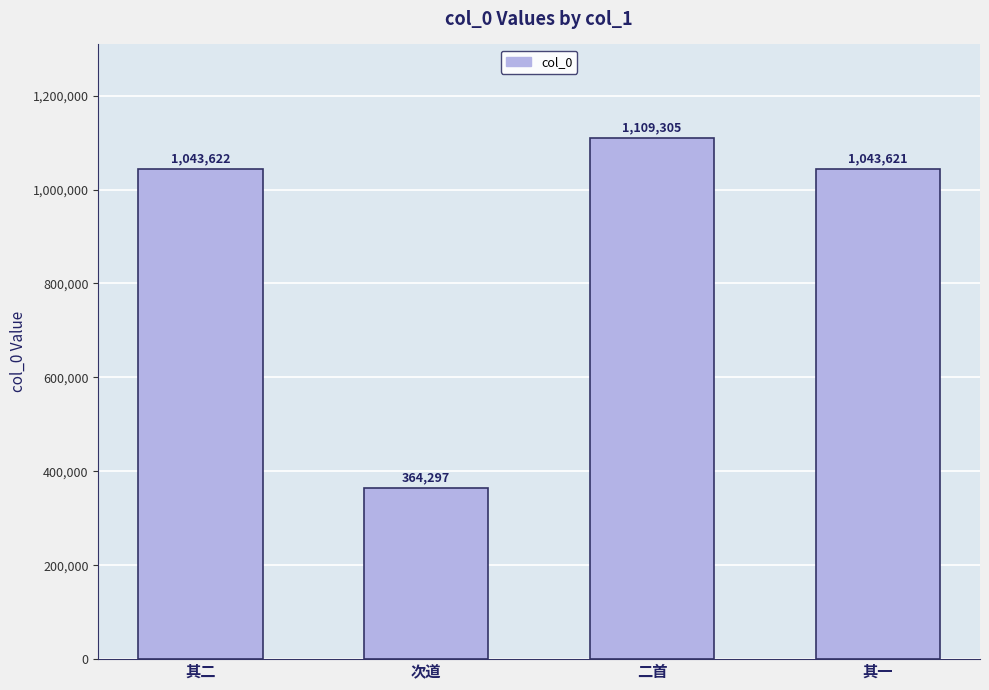

What is the difference between the second highest and second lowest values?

1